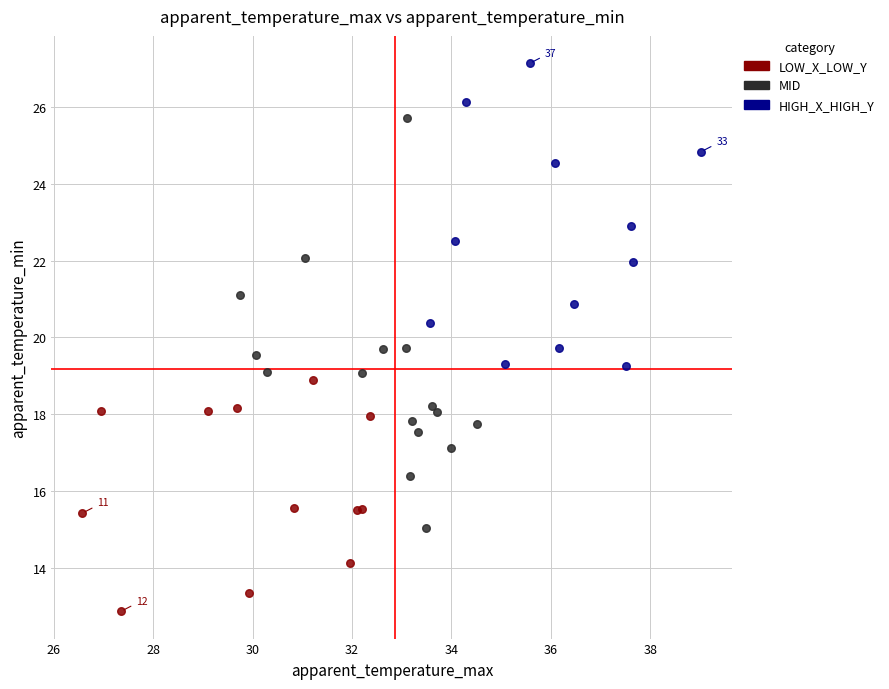

What are all the series names shown in the legend?

LOW_X_LOW_Y, MID, HIGH_X_HIGH_Y